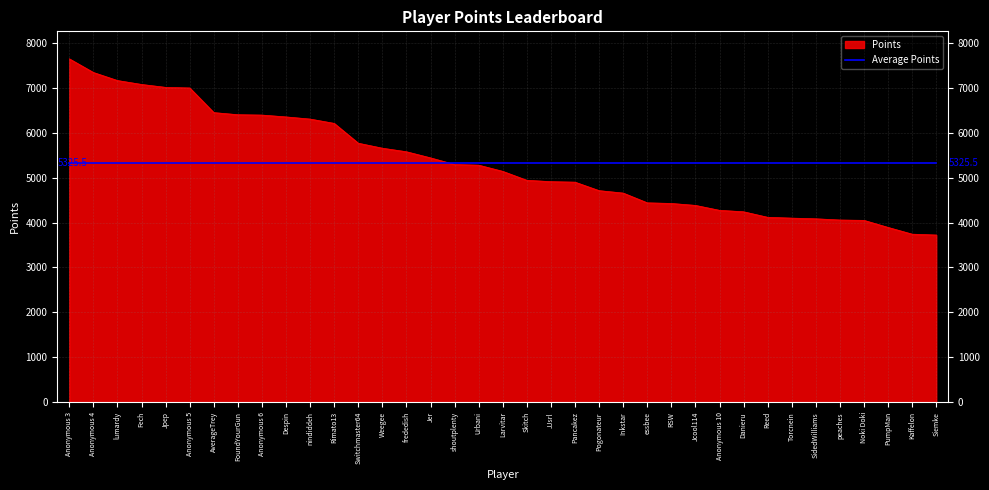

What is the spread (max minus min) of values at Pogonateur?

616.5